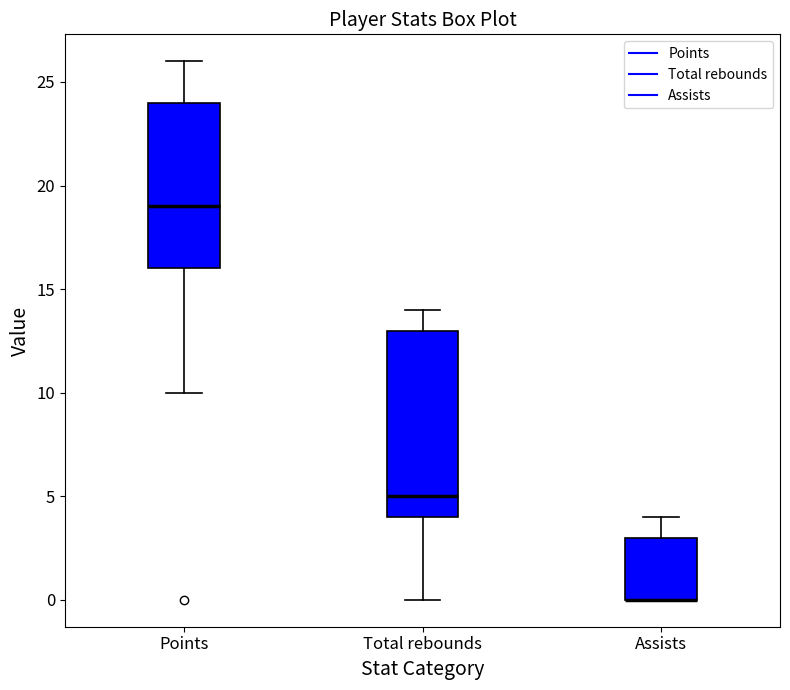

Comparing the boxes themselves (not the whiskers), which one is the tallest?

Total rebounds